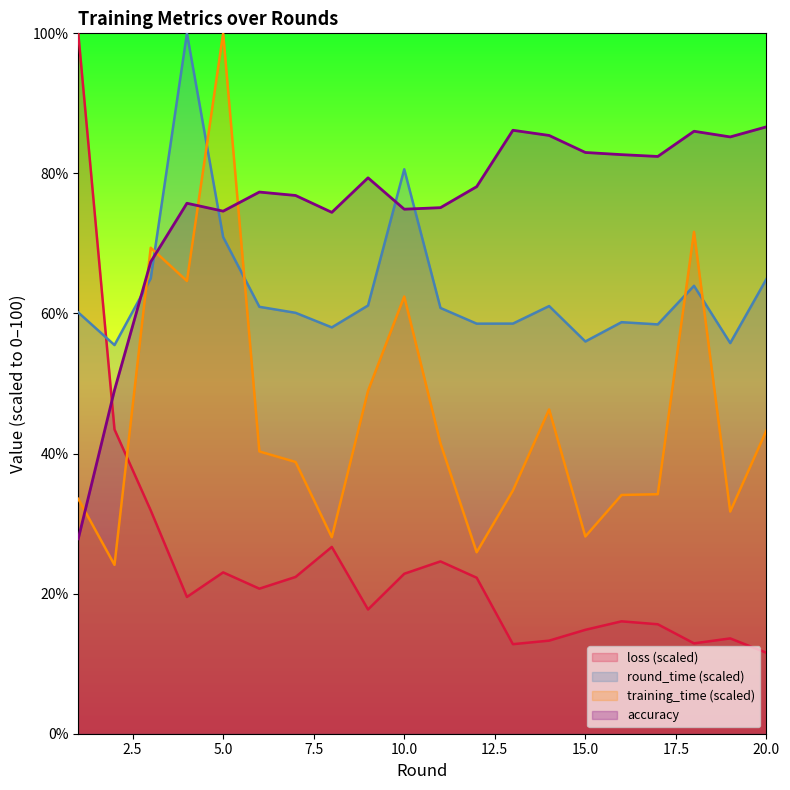

How many times do loss and training_time cross each other?

1